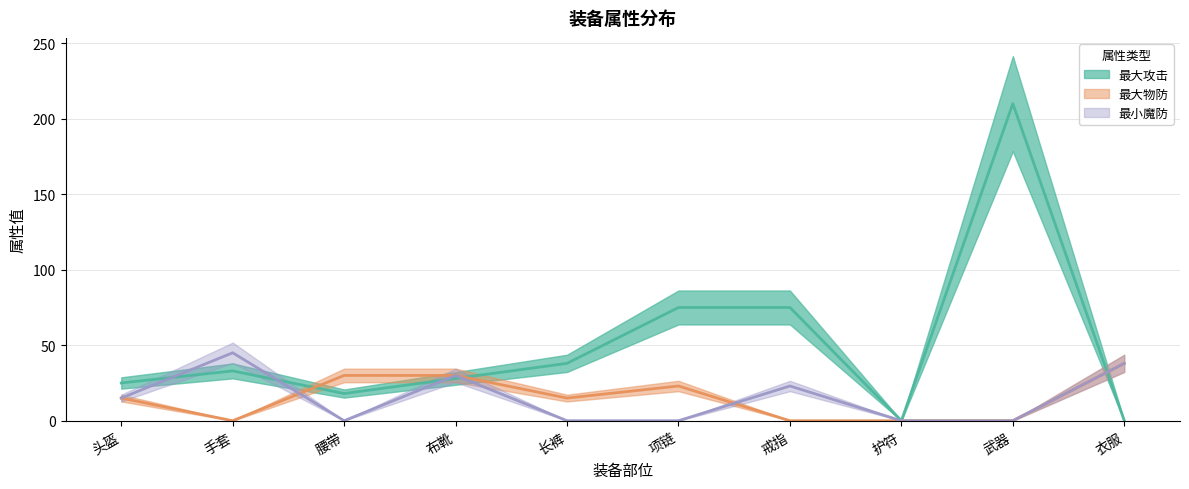

Where is the first local minimum for 最大物防?

手套